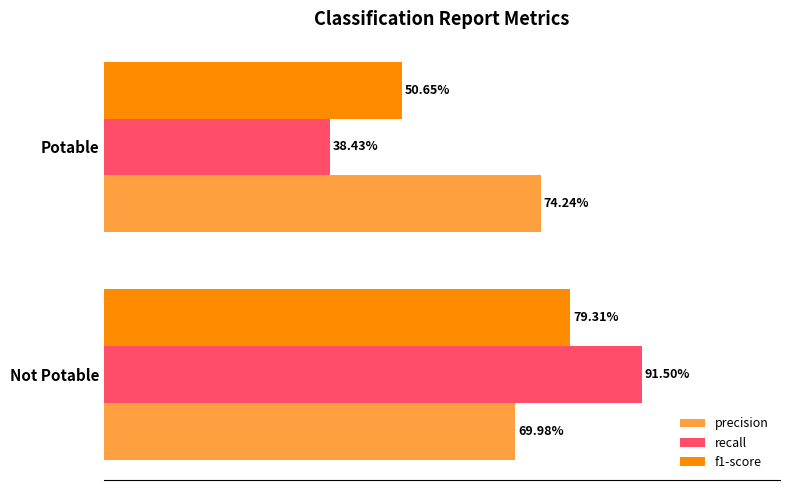

What are all the series names shown in the legend?

precision, recall, f1-score